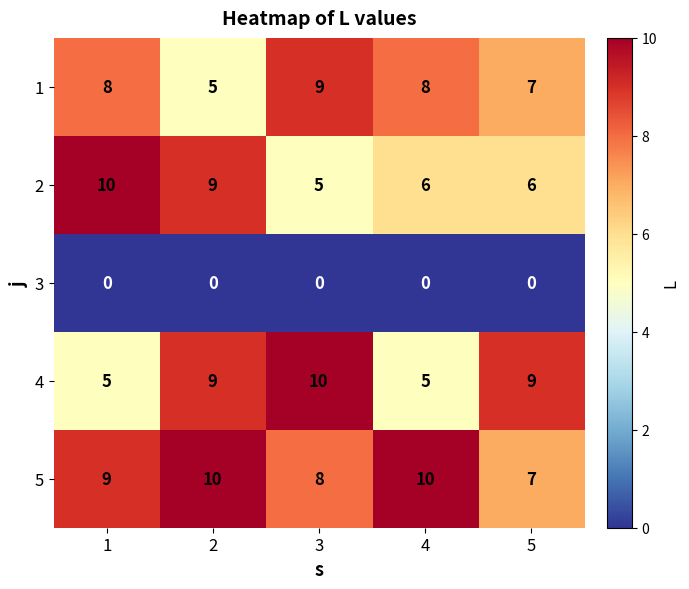

What is the maximum value shown in the chart?

10